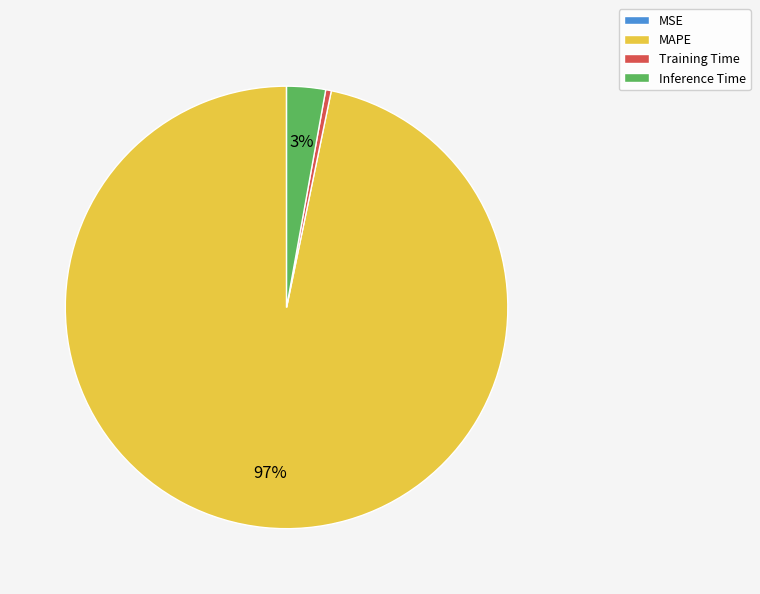

Which slice is the largest?

MAPE